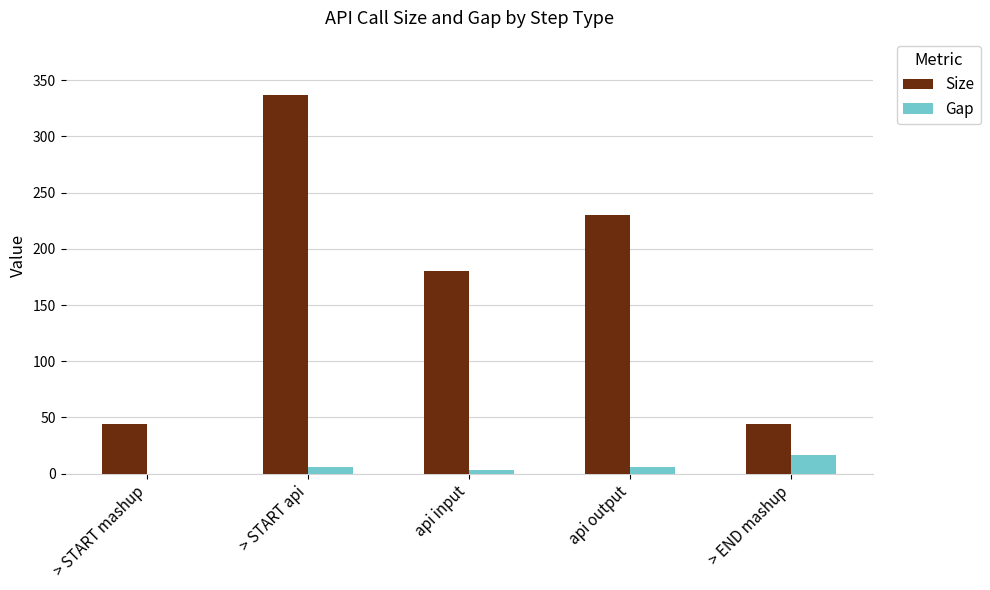

At which label is Size closest to 190?

api input